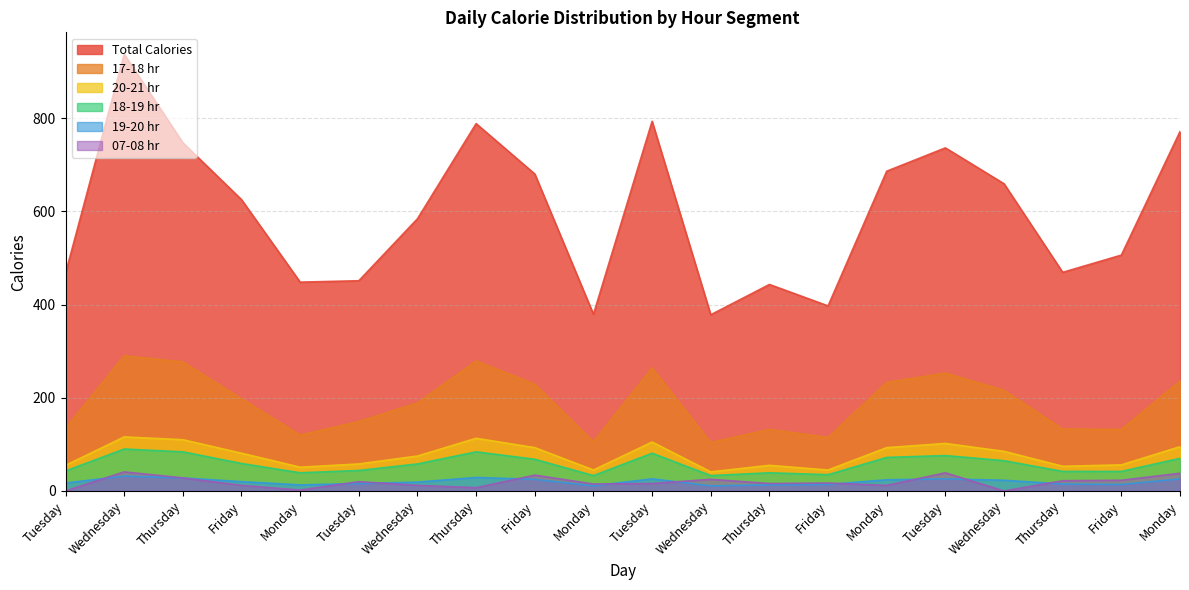

What is the approximate value of 20-21 hr at Tuesday?

105